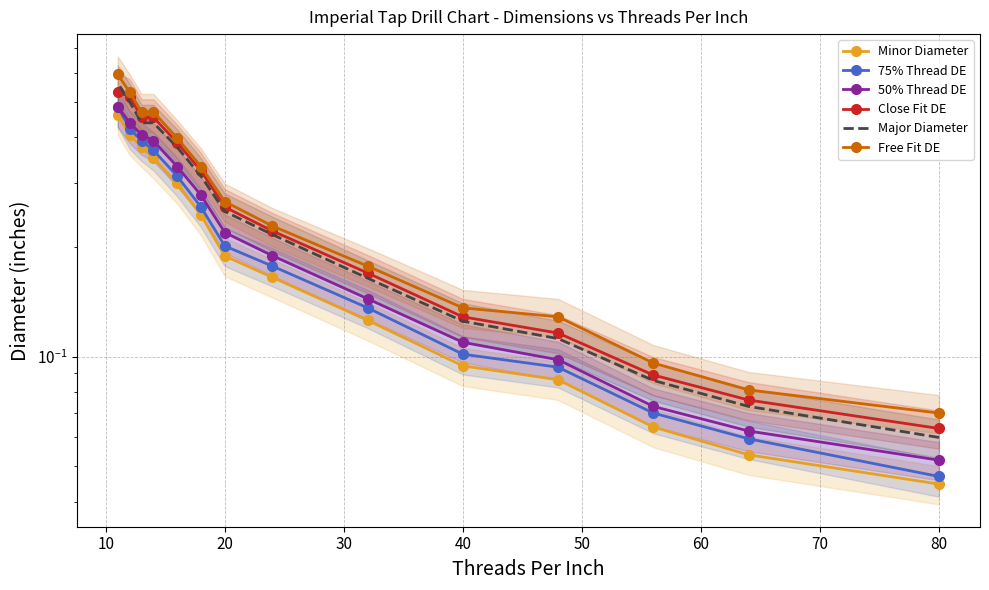

What is the average value of the Major Diameter series?

0.3